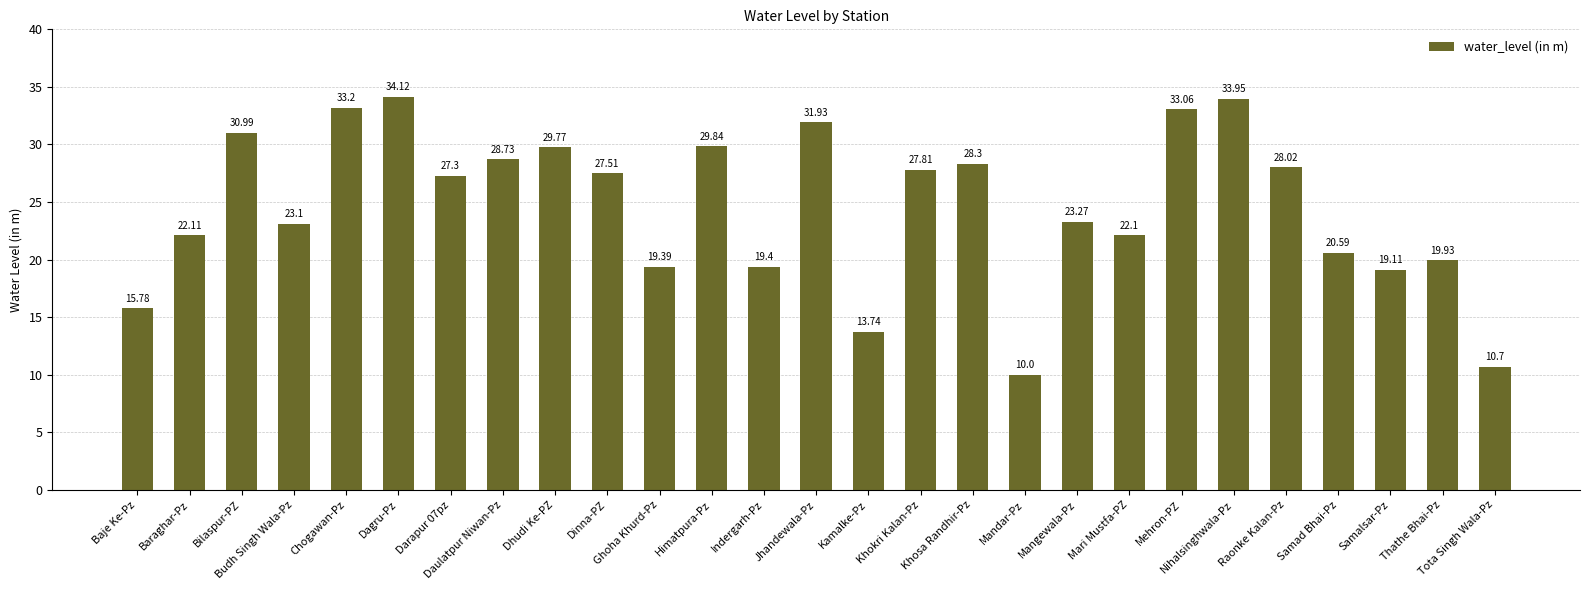

Reading left to right, transcribe all the data shown in this chart.

15.8	22.1	31.0	23.1	33.2	34.1	27.3	28.7	29.8	27.5	19.4	29.8	19.4	31.9	13.7	27.8	28.3	10.0	23.3	22.1	33.1	34.0	28.0	20.6	19.1	19.9	10.7